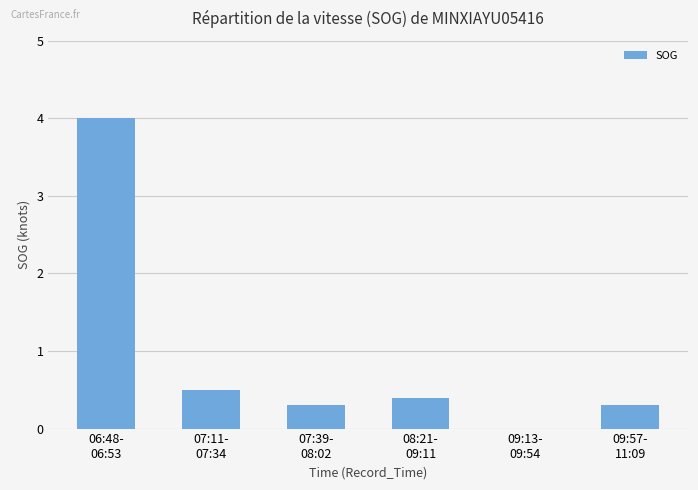

What is the sum of all values?

5.5